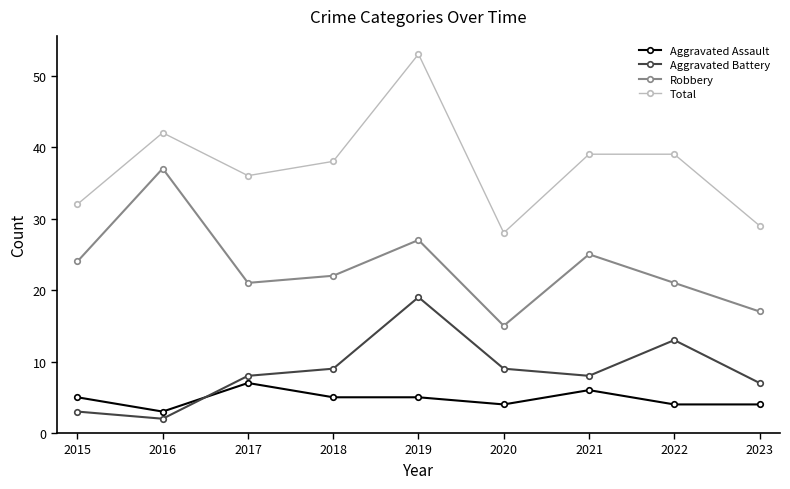

Which series has the largest total across all categories?

Total